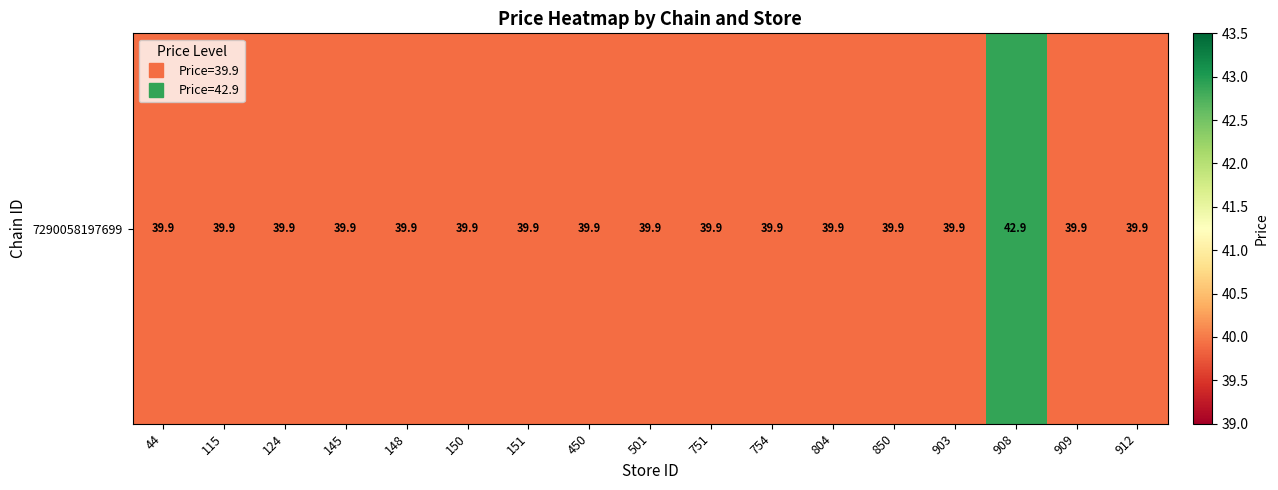

The chart shows a value of 39.9 at 909. True or false?

True